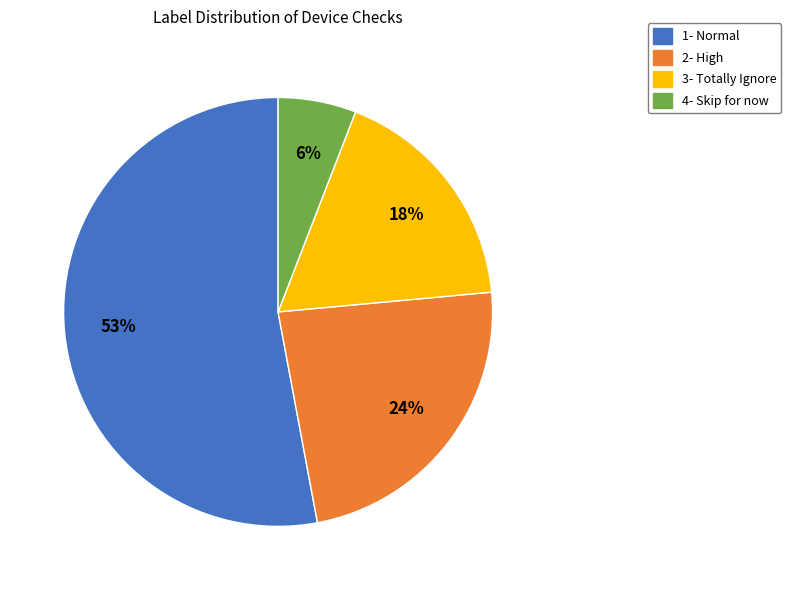

Is there a majority slice in this chart?

Yes